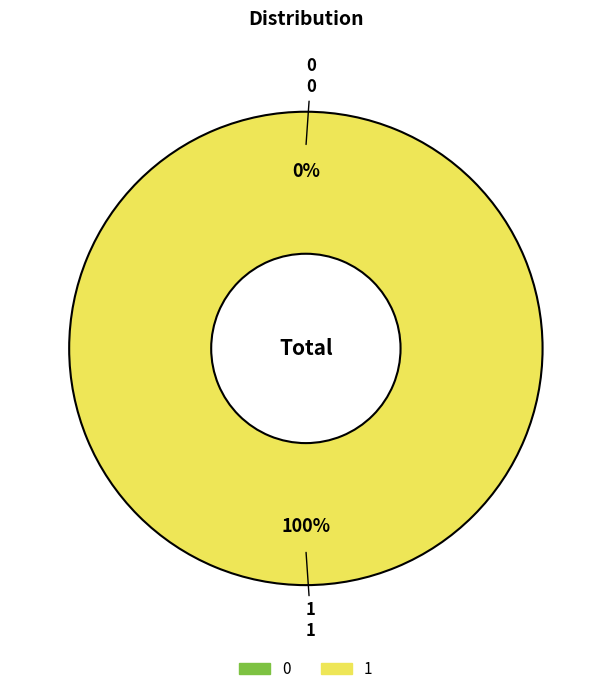

How many segments does this pie chart have?

2